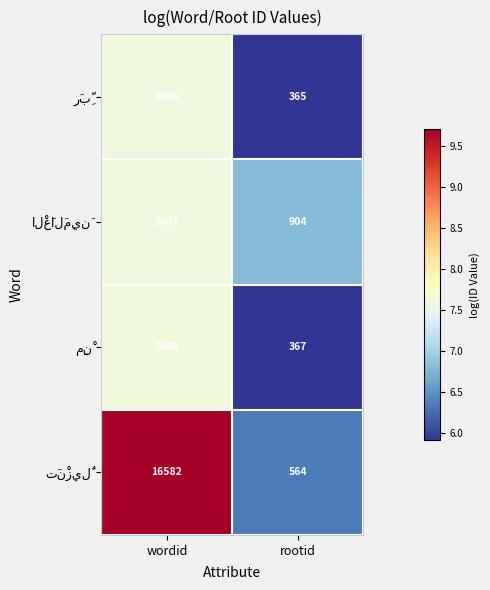

What is the maximum value shown in the chart?

16582